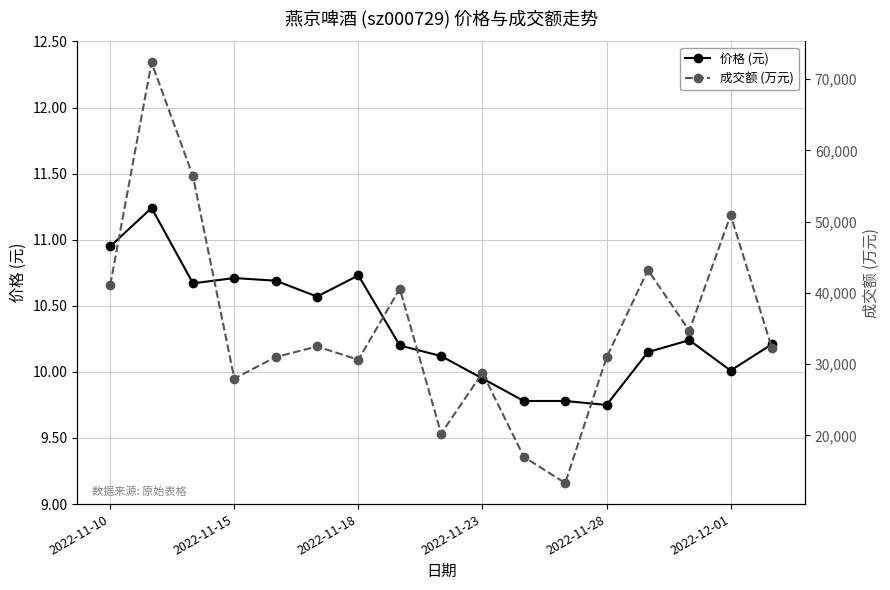

Which series has the widest spread of values?

成交额 (万元)